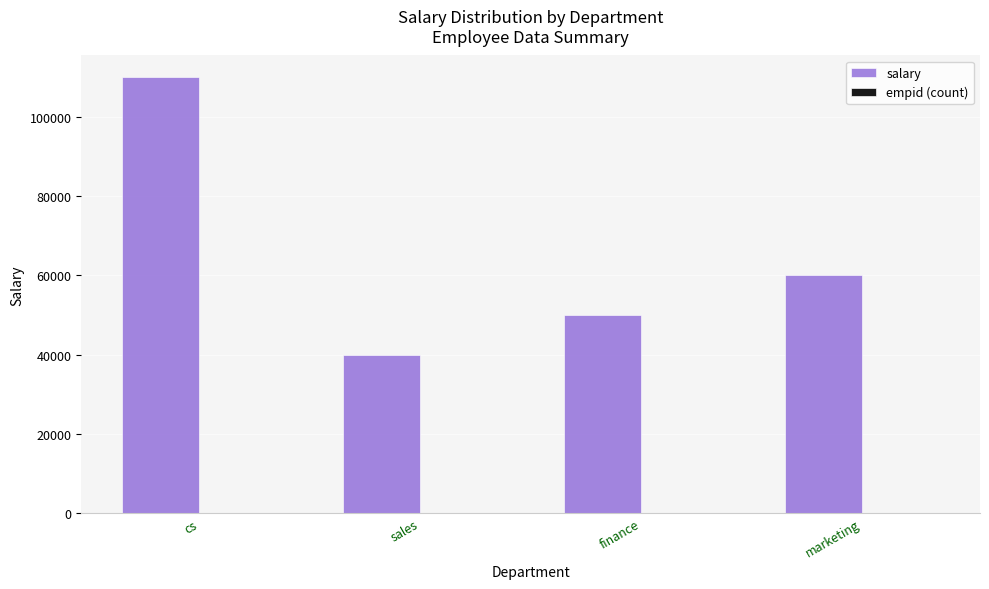

What is the maximum value shown in the chart?

110000